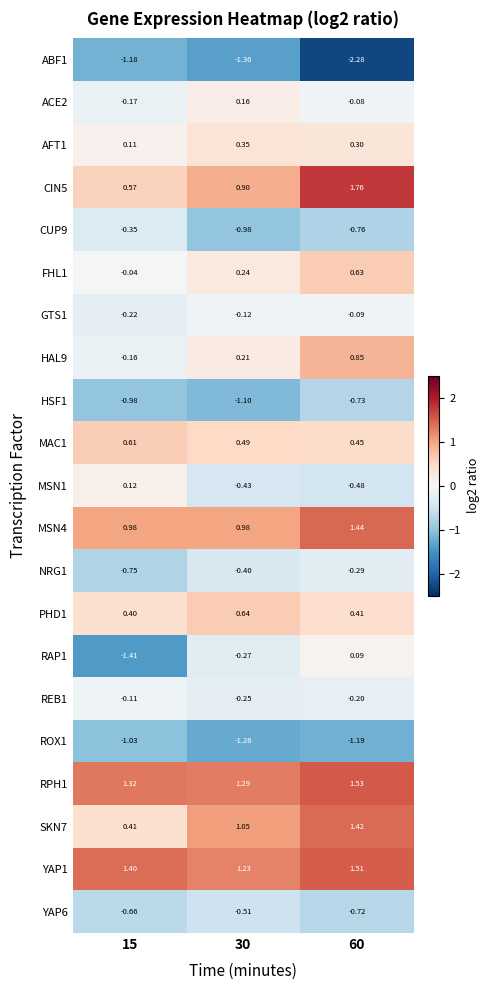

At which category does the chart reach its minimum across all series?

60